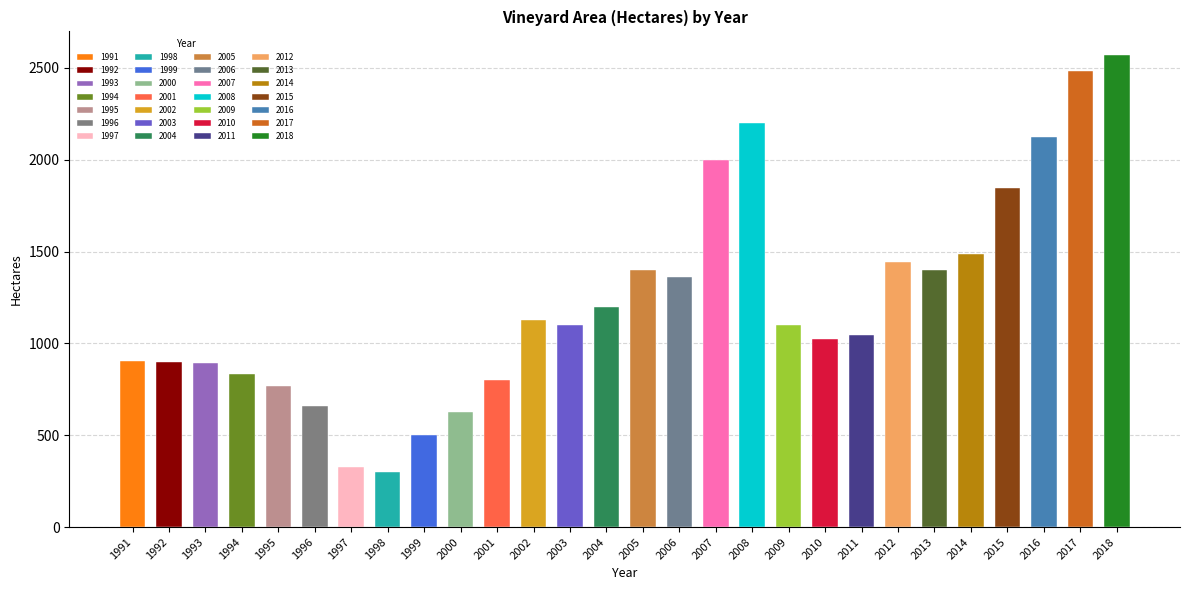

The value at 1992 is 1511. True or false?

False